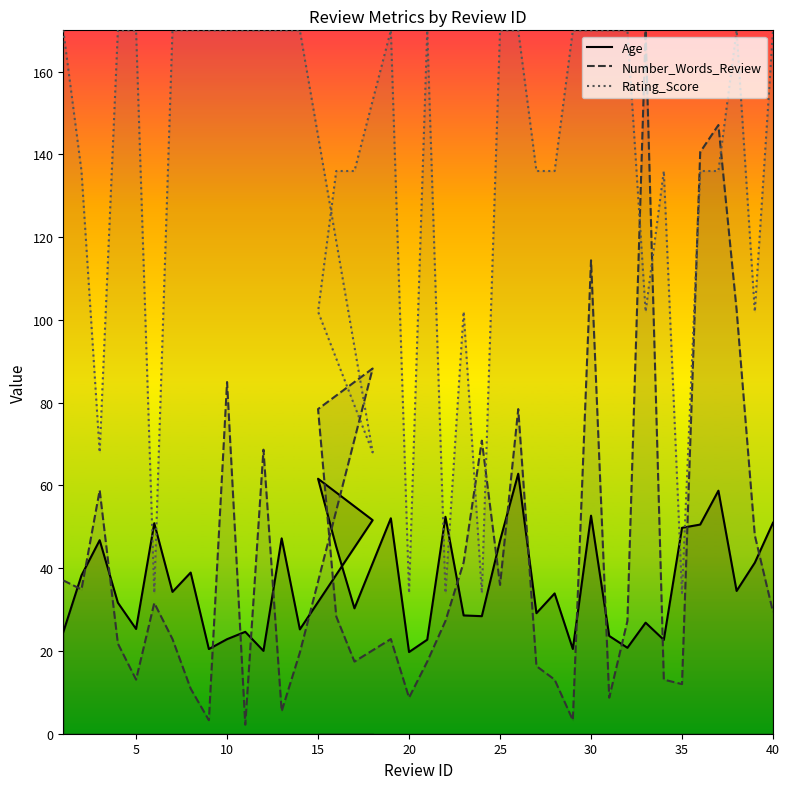

What is the average value of the Age series?

36.7